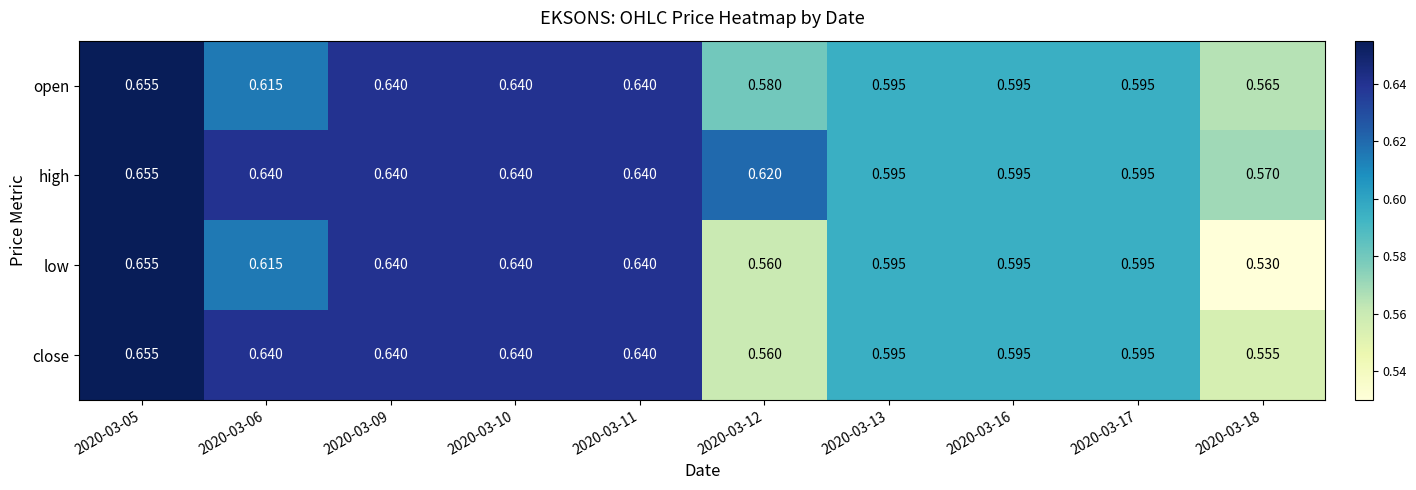

Which series has the largest total across all categories?

high